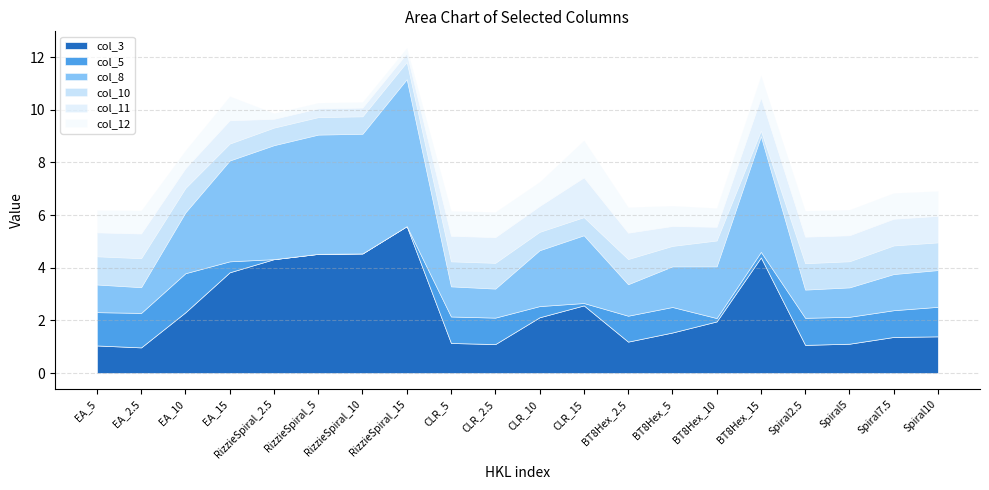

Which has a higher value, RizzieSpiral_15 or BT8Hex_15?

RizzieSpiral_15